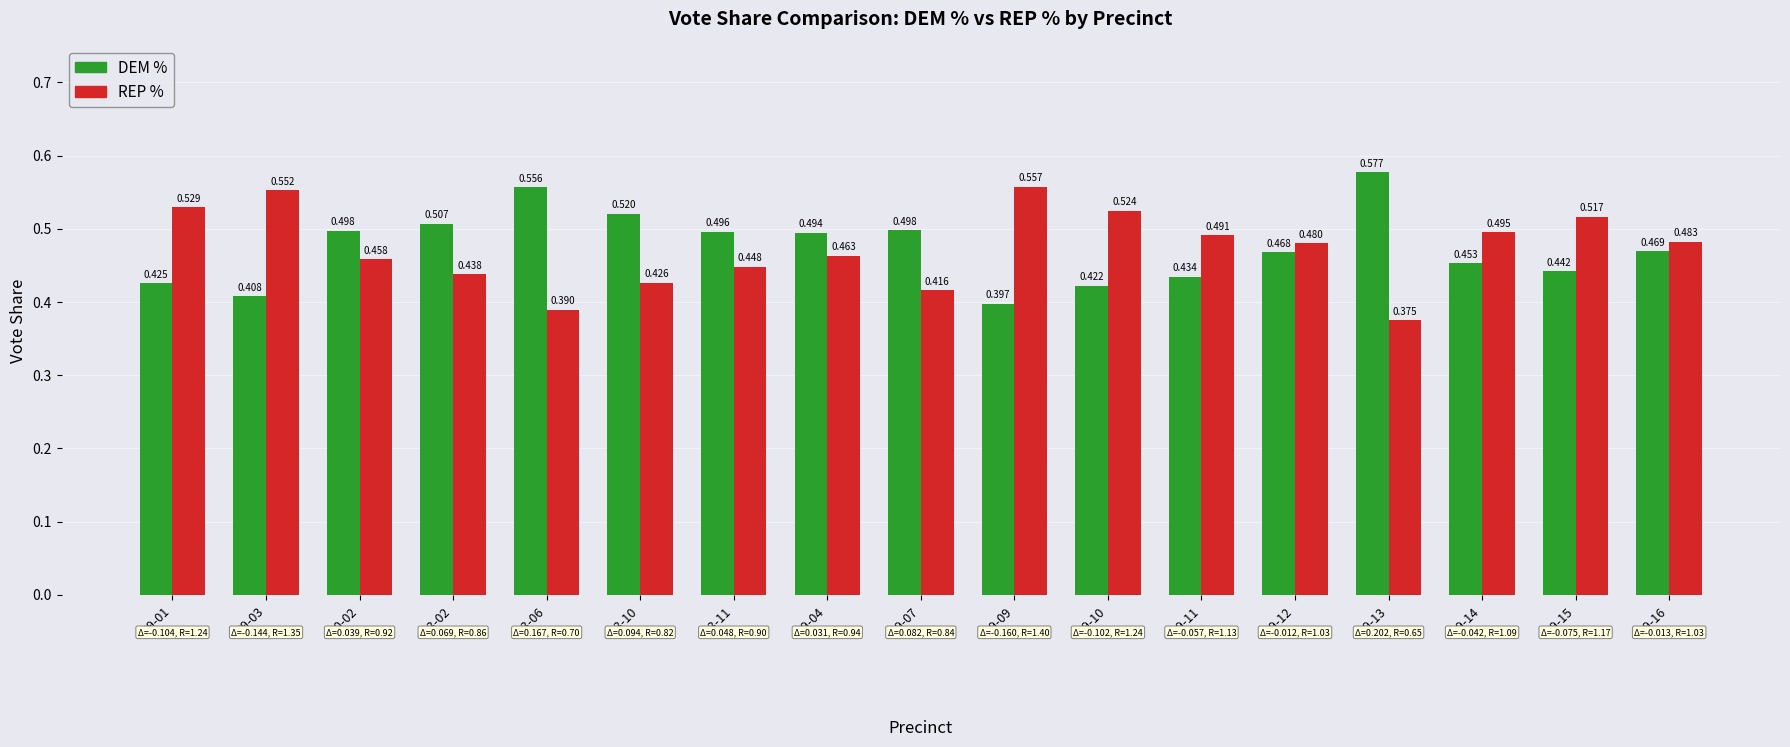

What position from the left is 19-15?

16